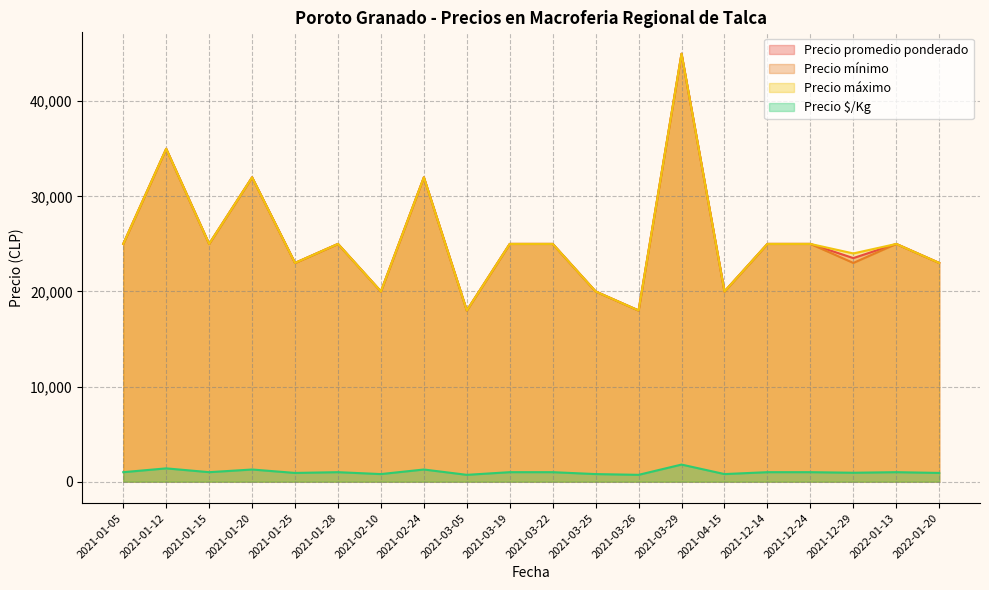

The value of Precio promedio ponderado at 2021-03-19 is 9776. True or false?

False